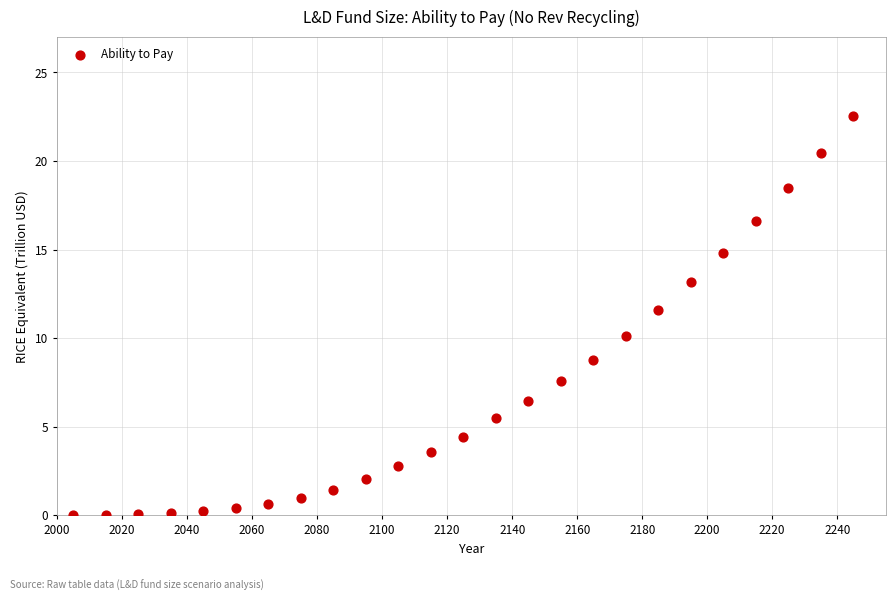

What Y value in the scatter plot is closest to 11?

11.6